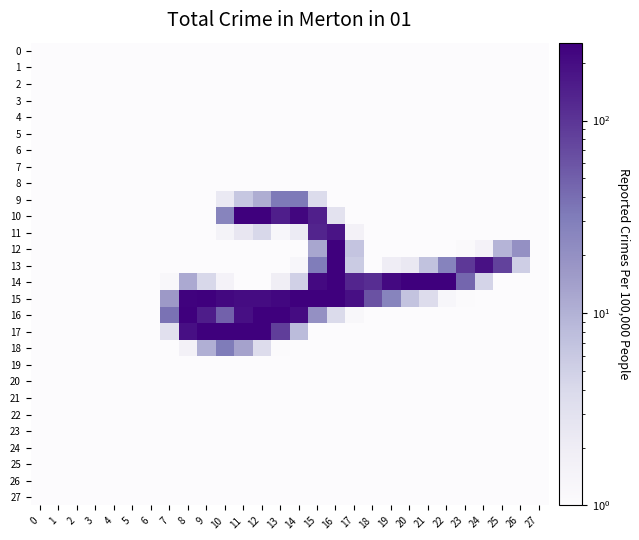

Reading left to right, transcribe all the data shown in this chart.

0: 0=0	1=0	2=0	3=0	4=0	5=0	6=0	7=0	8=0	9=0	10=0	11=0	12=0	13=0	14=0	15=0	16=0	17=0	18=0	19=0	20=0	21=0	22=0	23=0	24=0	25=0	26=0	27=0
1: 0=0	1=0	2=0	3=0	4=0	5=0	6=0	7=0	8=0	9=0	10=0	11=0	12=0	13=0	14=0	15=0	16=0	17=0	18=0	19=0	20=0	21=0	22=0	23=0	24=0	25=0	26=0	27=0
2: 0=0	1=0	2=0	3=0	4=0	5=0	6=0	7=0	8=0	9=0	10=0	11=0	12=0	13=0	14=0	15=0	16=0	17=0	18=0	19=0	20=0	21=0	22=0	23=0	24=0	25=0	26=0	27=0
3: 0=0	1=0	2=0	3=0	4=0	5=0	6=0	7=0	8=0	9=0	10=0	11=0	12=0	13=0	14=0	15=0	16=0	17=0	18=0	19=0	20=0	21=0	22=0	23=0	24=0	25=0	26=0	27=0
4: 0=0	1=0	2=0	3=0	4=0	5=0	6=0	7=0	8=0	9=0	10=0	11=0	12=0	13=0	14=0	15=0	16=0	17=0	18=0	19=0	20=0	21=0	22=0	23=0	24=0	25=0	26=0	27=0
5: 0=0	1=0	2=0	3=0	4=0	5=0	6=0	7=0	8=0	9=0	10=0	11=0	12=0	13=0	14=0	15=0	16=0	17=0	18=0	19=0	20=0	21=0	22=0	23=0	24=0	25=0	26=0	27=0
6: 0=0	1=0	2=0	3=0	4=0	5=0	6=0	7=0	8=0	9=0	10=0	11=0	12=0	13=0	14=0	15=0	16=0	17=0	18=0	19=0	20=0	21=0	22=0	23=0	24=0	25=0	26=0	27=0
7: 0=0	1=0	2=0	3=0	4=0	5=0	6=0	7=0	8=0	9=0	10=0	11=0	12=0	13=0	14=0	15=0	16=0	17=0	18=0	19=0	20=0	21=0	22=0	23=0	24=0	25=0	26=0	27=0
8: 0=0	1=0	2=0	3=0	4=0	5=0	6=0	7=0	8=0	9=0	10=0	11=0	12=0	13=0	14=0	15=0	16=0	17=0	18=0	19=0	20=0	21=0	22=0	23=0	24=0	25=0	26=0	27=0
9: 0=0	1=0	2=0	3=0	4=0	5=0	6=0	7=0	8=0	9=0	10=38	11=84	12=110	13=160	14=160	15=60	16=0	17=0	18=0	19=0	20=0	21=0	22=0	23=0	24=0	25=0	26=0	27=0
10: 0=0	1=0	2=0	3=0	4=0	5=0	6=0	7=0	8=0	9=0	10=150	11=254	12=254	13=229	14=249	15=228	16=49	17=0	18=0	19=0	20=0	21=0	22=0	23=0	24=0	25=0	26=0	27=0
11: 0=0	1=0	2=0	3=0	4=0	5=0	6=0	7=0	8=0	9=0	10=18	11=42	12=65	13=11	14=35	15=224	16=237	17=21	18=0	19=0	20=0	21=0	22=0	23=0	24=0	25=0	26=0	27=0
12: 0=0	1=0	2=0	3=0	4=0	5=0	6=0	7=0	8=0	9=0	10=0	11=0	12=0	13=0	14=0	15=116	16=254	17=87	18=0	19=0	20=0	21=0	22=0	23=4	24=19	25=103	26=137	27=0
13: 0=0	1=0	2=0	3=0	4=0	5=0	6=0	7=0	8=0	9=0	10=0	11=0	12=0	13=0	14=10	15=158	16=254	17=80	18=0	19=30	20=39	21=90	22=151	23=209	24=240	25=201	26=76	27=0
14: 0=0	1=0	2=0	3=0	4=0	5=0	6=0	7=9	8=113	9=65	10=19	11=0	12=0	13=29	14=74	15=246	16=254	17=223	18=217	19=246	20=254	21=254	22=254	23=175	24=70	25=0	26=0	27=0
15: 0=0	1=0	2=0	3=0	4=0	5=0	6=0	7=127	8=252	9=254	10=247	11=244	12=244	13=248	14=254	15=254	16=254	17=241	18=189	19=150	20=88	21=59	22=11	23=2	24=0	25=0	26=0	27=0
16: 0=0	1=0	2=0	3=0	4=0	5=0	6=0	7=166	8=254	9=230	10=178	11=241	12=254	13=254	14=244	15=137	16=61	17=9	18=0	19=0	20=0	21=0	22=0	23=0	24=0	25=0	26=0	27=0
17: 0=0	1=0	2=0	3=0	4=0	5=0	6=0	7=53	8=241	9=254	10=254	11=254	12=254	13=204	14=96	15=0	16=0	17=0	18=0	19=0	20=0	21=0	22=0	23=0	24=0	25=0	26=0	27=0
18: 0=0	1=0	2=0	3=0	4=0	5=0	6=0	7=0	8=22	9=108	10=159	11=120	12=59	13=2	14=0	15=0	16=0	17=0	18=0	19=0	20=0	21=0	22=0	23=0	24=0	25=0	26=0	27=0
19: 0=0	1=0	2=0	3=0	4=0	5=0	6=0	7=0	8=0	9=0	10=0	11=0	12=0	13=0	14=0	15=0	16=0	17=0	18=0	19=0	20=0	21=0	22=0	23=0	24=0	25=0	26=0	27=0
20: 0=0	1=0	2=0	3=0	4=0	5=0	6=0	7=0	8=0	9=0	10=0	11=0	12=0	13=0	14=0	15=0	16=0	17=0	18=0	19=0	20=0	21=0	22=0	23=0	24=0	25=0	26=0	27=0
21: 0=0	1=0	2=0	3=0	4=0	5=0	6=0	7=0	8=0	9=0	10=0	11=0	12=0	13=0	14=0	15=0	16=0	17=0	18=0	19=0	20=0	21=0	22=0	23=0	24=0	25=0	26=0	27=0
22: 0=0	1=0	2=0	3=0	4=0	5=0	6=0	7=0	8=0	9=0	10=0	11=0	12=0	13=0	14=0	15=0	16=0	17=0	18=0	19=0	20=0	21=0	22=0	23=0	24=0	25=0	26=0	27=0
23: 0=0	1=0	2=0	3=0	4=0	5=0	6=0	7=0	8=0	9=0	10=0	11=0	12=0	13=0	14=0	15=0	16=0	17=0	18=0	19=0	20=0	21=0	22=0	23=0	24=0	25=0	26=0	27=0
24: 0=0	1=0	2=0	3=0	4=0	5=0	6=0	7=0	8=0	9=0	10=0	11=0	12=0	13=0	14=0	15=0	16=0	17=0	18=0	19=0	20=0	21=0	22=0	23=0	24=0	25=0	26=0	27=0
25: 0=0	1=0	2=0	3=0	4=0	5=0	6=0	7=0	8=0	9=0	10=0	11=0	12=0	13=0	14=0	15=0	16=0	17=0	18=0	19=0	20=0	21=0	22=0	23=0	24=0	25=0	26=0	27=0
26: 0=0	1=0	2=0	3=0	4=0	5=0	6=0	7=0	8=0	9=0	10=0	11=0	12=0	13=0	14=0	15=0	16=0	17=0	18=0	19=0	20=0	21=0	22=0	23=0	24=0	25=0	26=0	27=0
27: 0=0	1=0	2=0	3=0	4=0	5=0	6=0	7=0	8=0	9=0	10=0	11=0	12=0	13=0	14=0	15=0	16=0	17=0	18=0	19=0	20=0	21=0	22=0	23=0	24=0	25=0	26=0	27=0